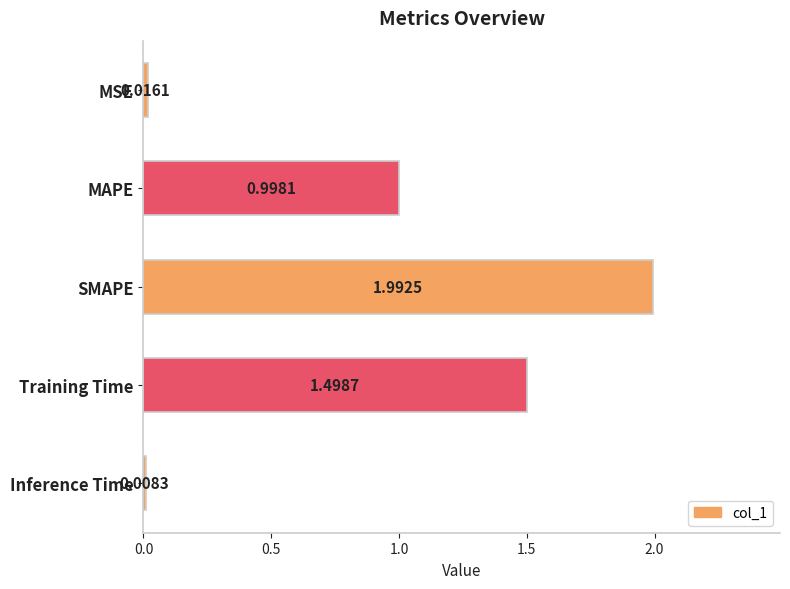

At which category does the chart reach its minimum across all series?

Inference Time